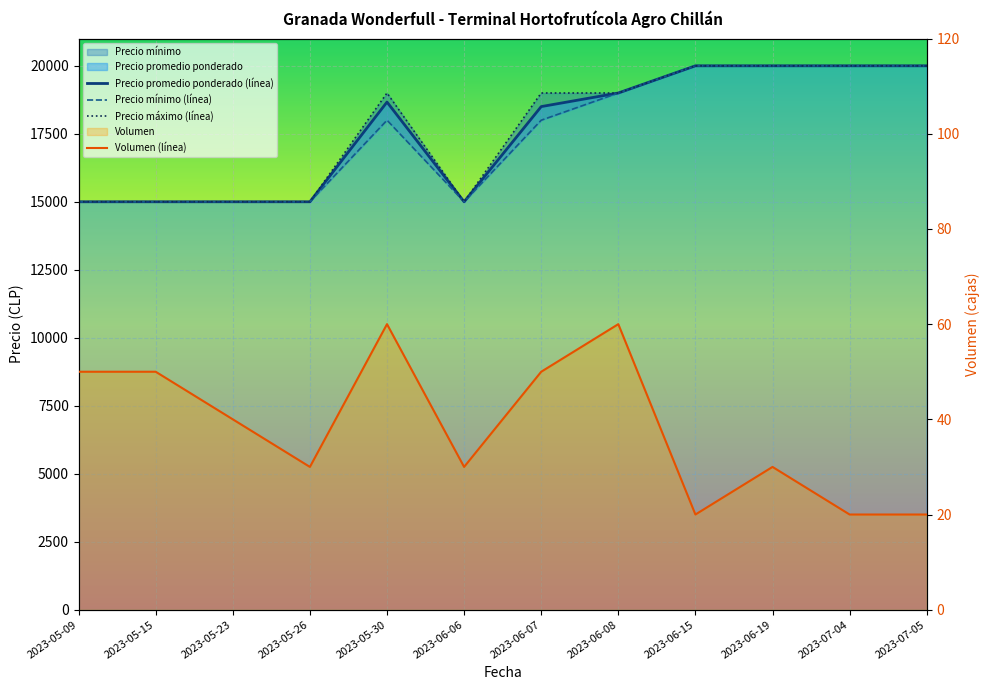

At which label is Precio minimo closest to 17500?

2023-05-30